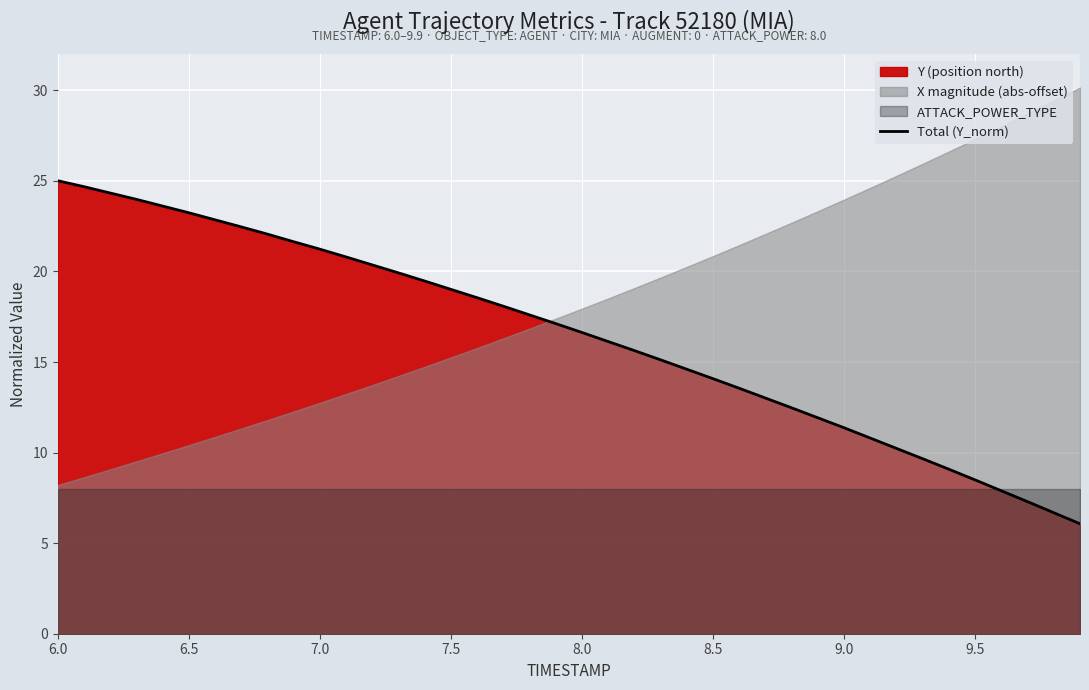

What is the difference between the maximum and minimum values?

18.9